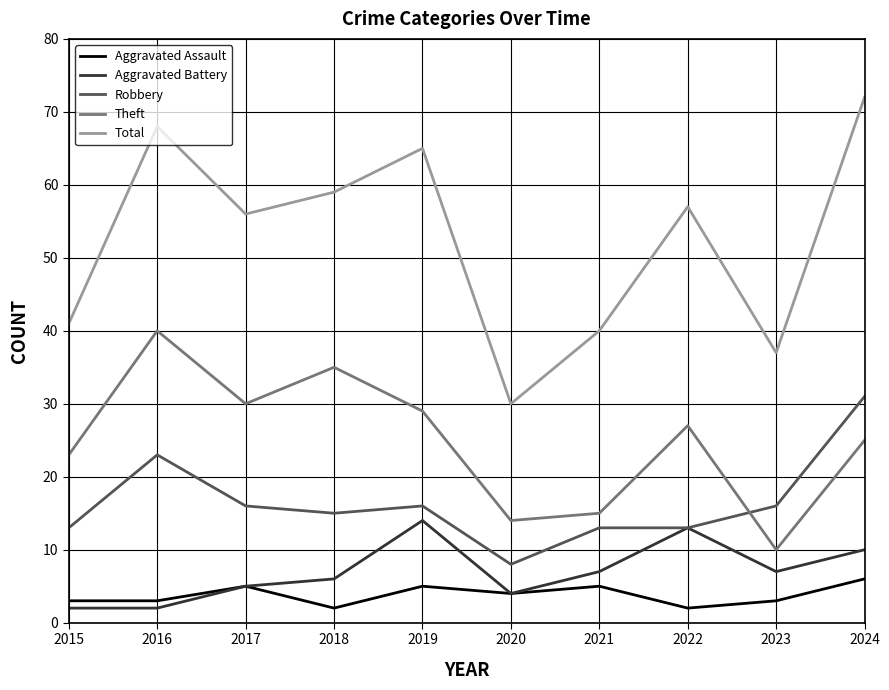

The value of Theft at 2016 is 13. True or false?

False